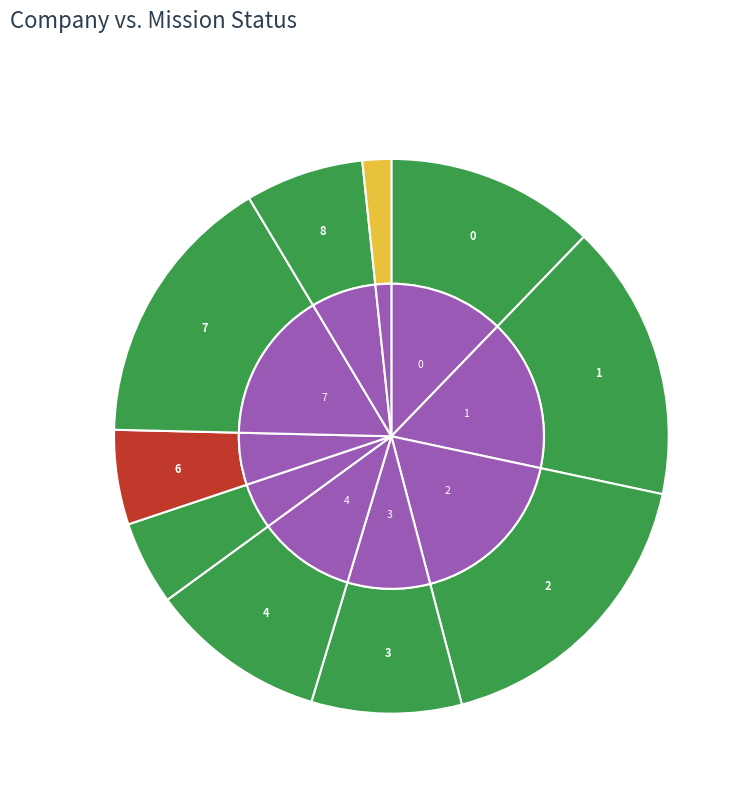

To the nearest percent, what is the combined percentage of 0 and 7?

28%